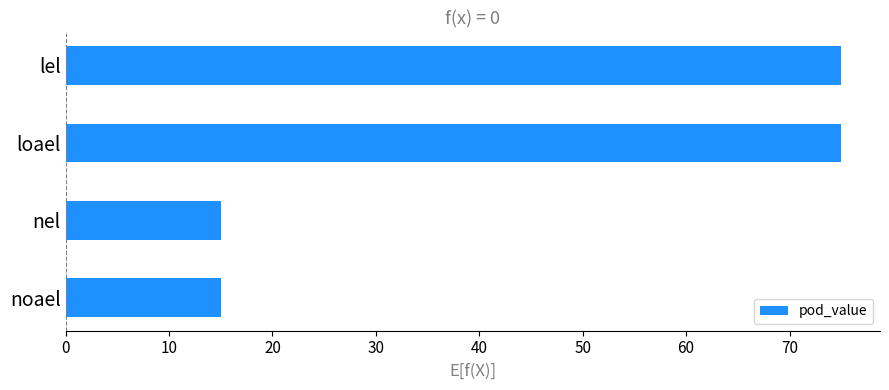

What is the label of the 3rd bar from the top?

nel